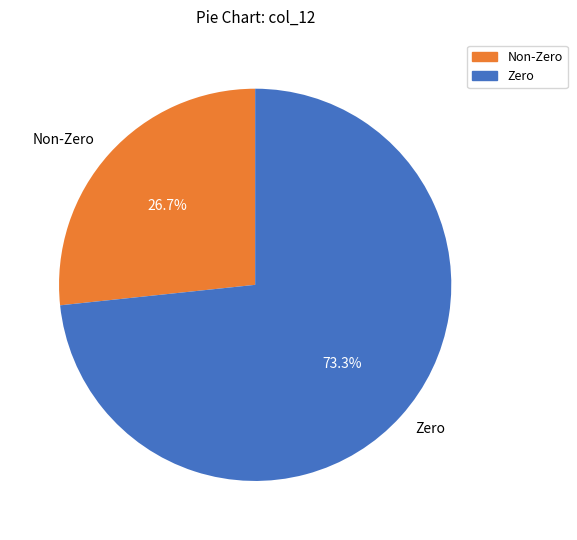

Approximately how many times larger is the value at Non-Zero compared to Zero?

0.4